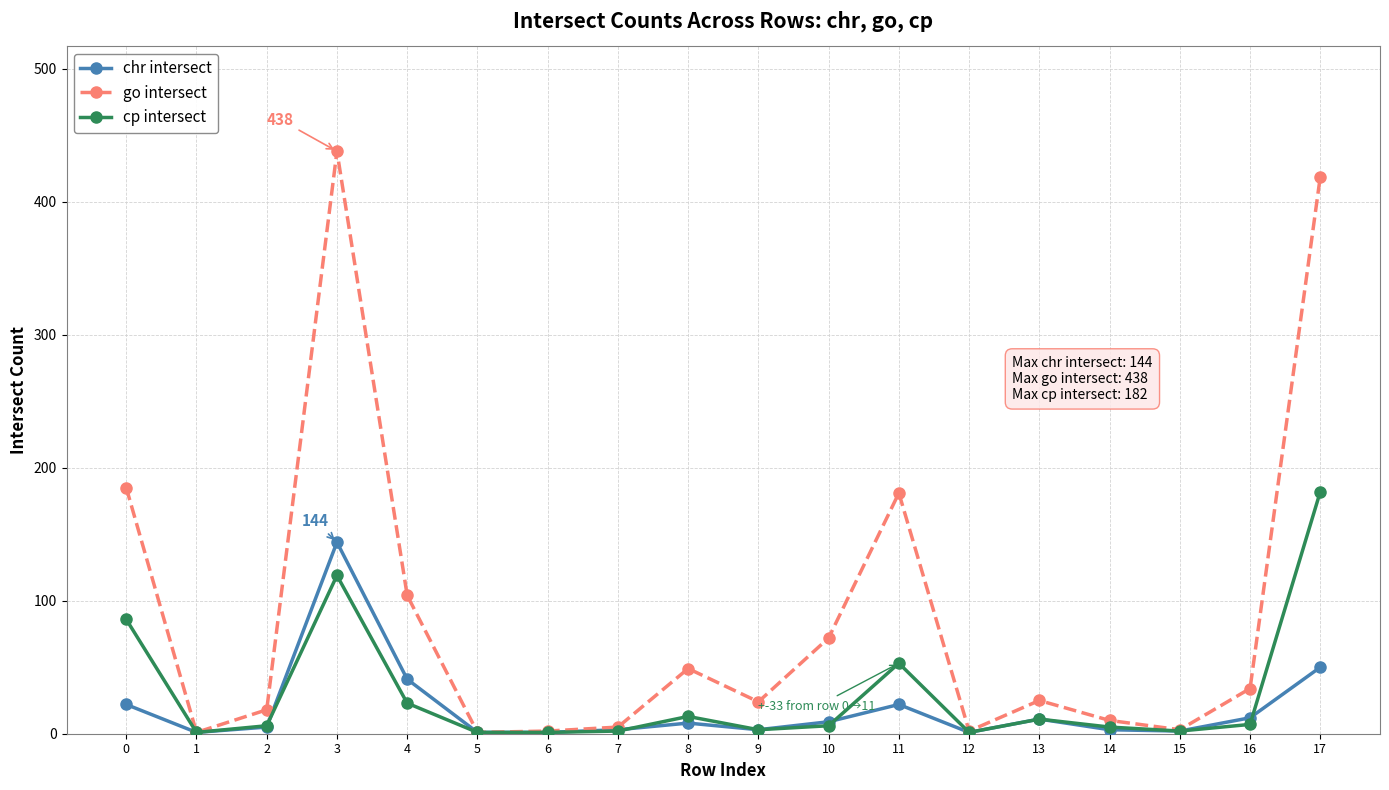

True or false: chr intersect has more than 1 points higher than both neighbors.

True